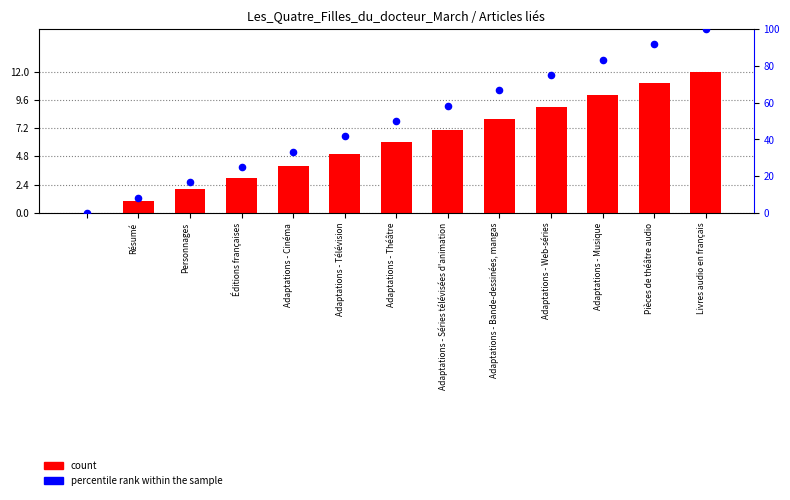

Which series has the largest total across all categories?

percentile rank within the sample